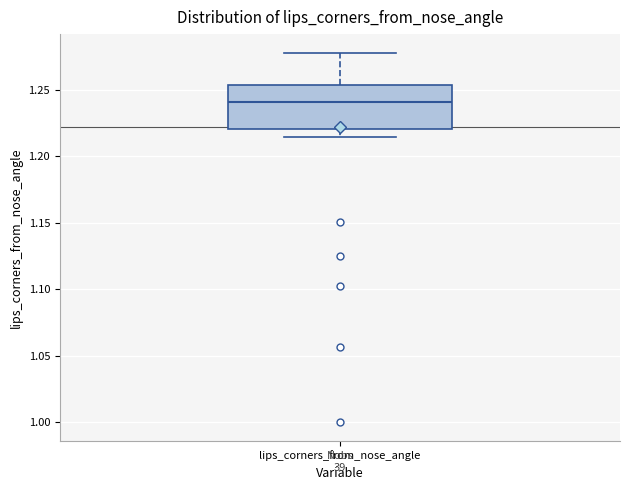

Where does the upper whisker of the box for lips_corners_from_nose_angle end on the y-axis? The values are not printed on the chart, so give them approximately, as read against the axis.

1.280